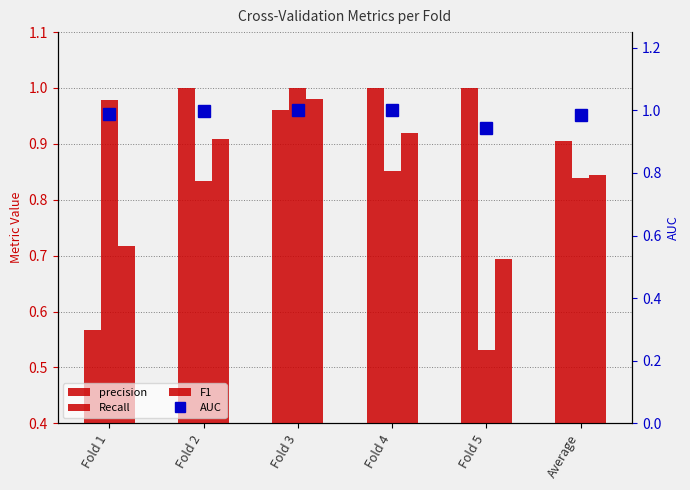

What is the minimum value for AUC?

0.9